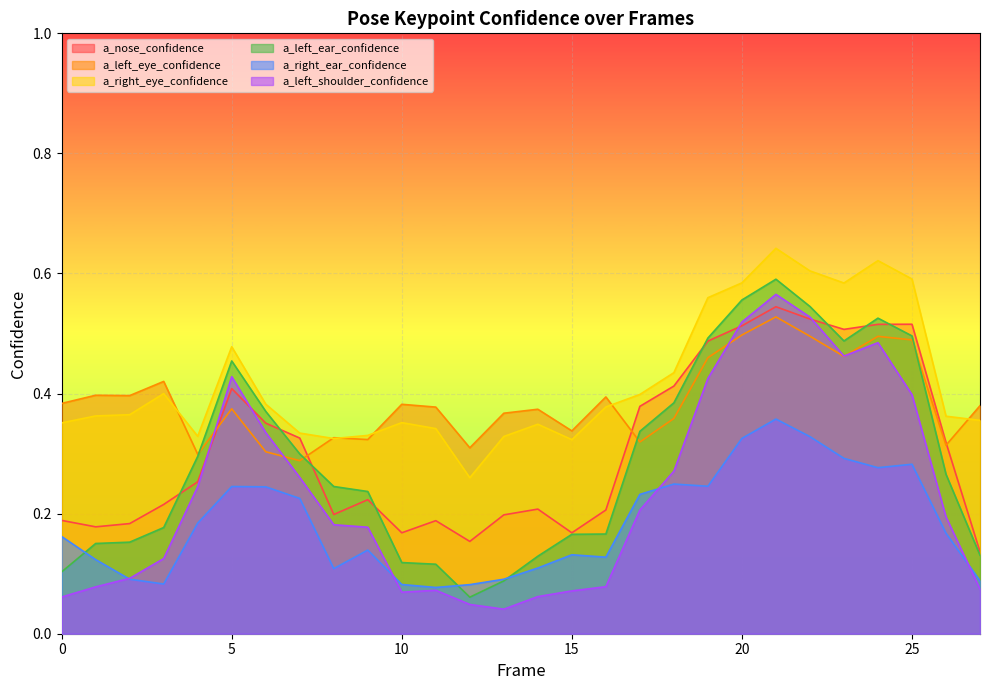

List the series in order of their peak value, highest first.

a_right_eye_confidence, a_left_ear_confidence, a_left_shoulder_confidence, a_nose_confidence, a_left_eye_confidence, a_right_ear_confidence